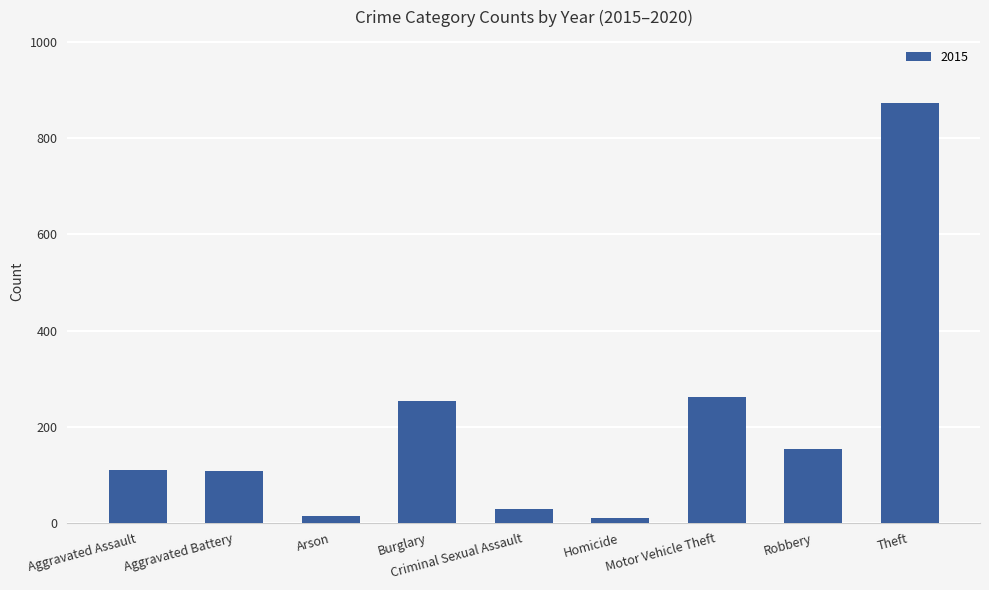

What value does the data have at Criminal Sexual Assault?

28